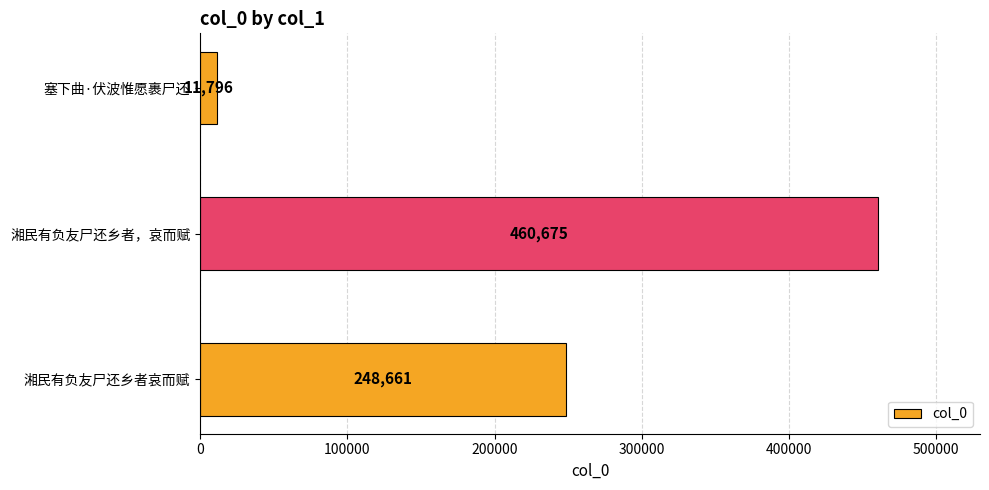

Are the bars horizontal?

Yes